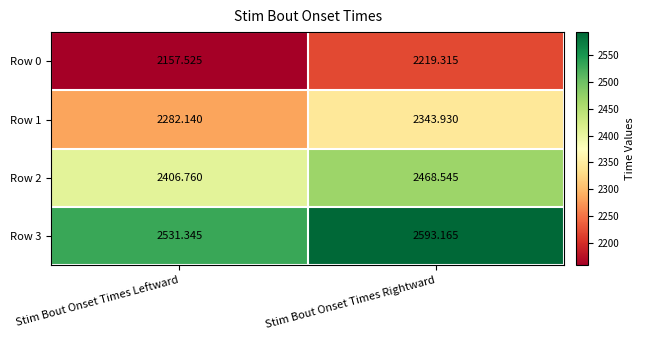

At which label does Row 0 first exceed 2219?

Stim Bout Onset Times Rightward